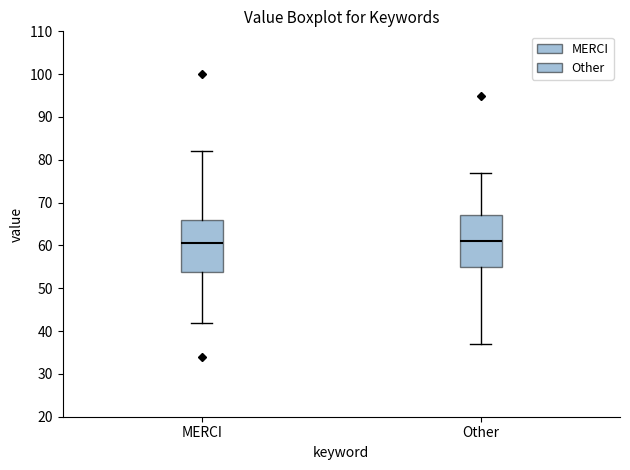

Reading left to right, transcribe this box plot: for each box, give where its median line is, the range the box spans, and where its two whiskers end, as read against the y-axis. The values are not printed on the chart, so give them approximately, as read against the axis.

MERCI: median 61, box 54 to 66, whiskers 42 to 82
Other: median 61, box 55 to 67, whiskers 37 to 77